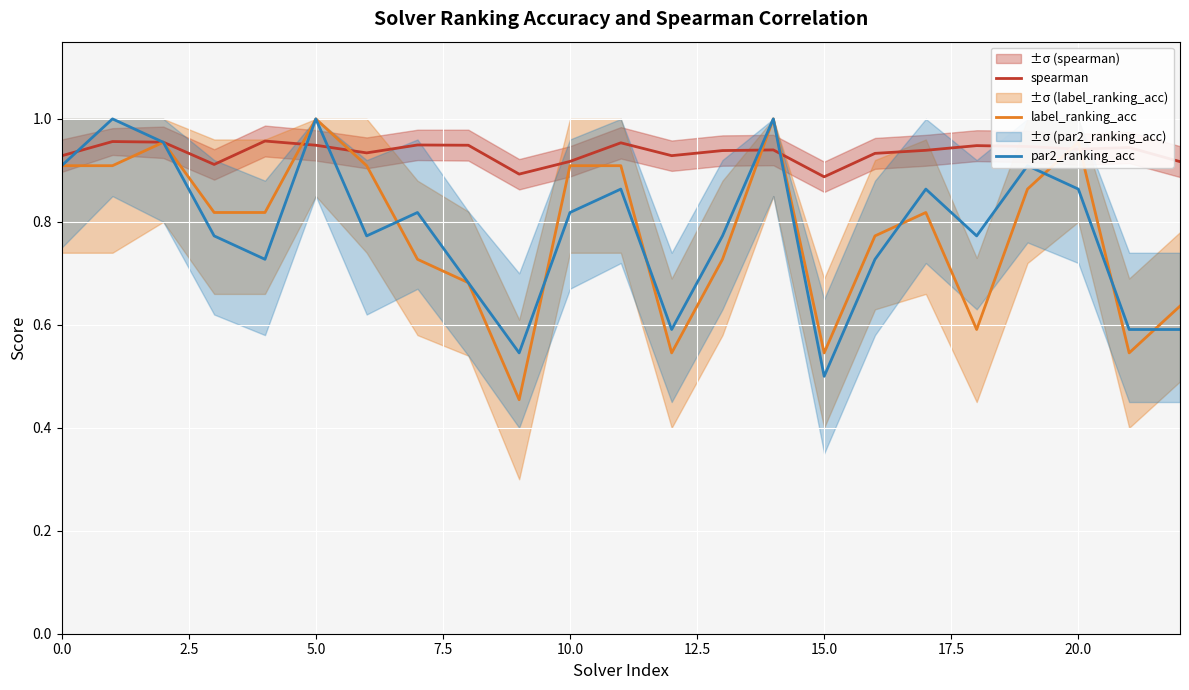

The value of par2_ranking_acc at 5.0 is 1.4. True or false?

False